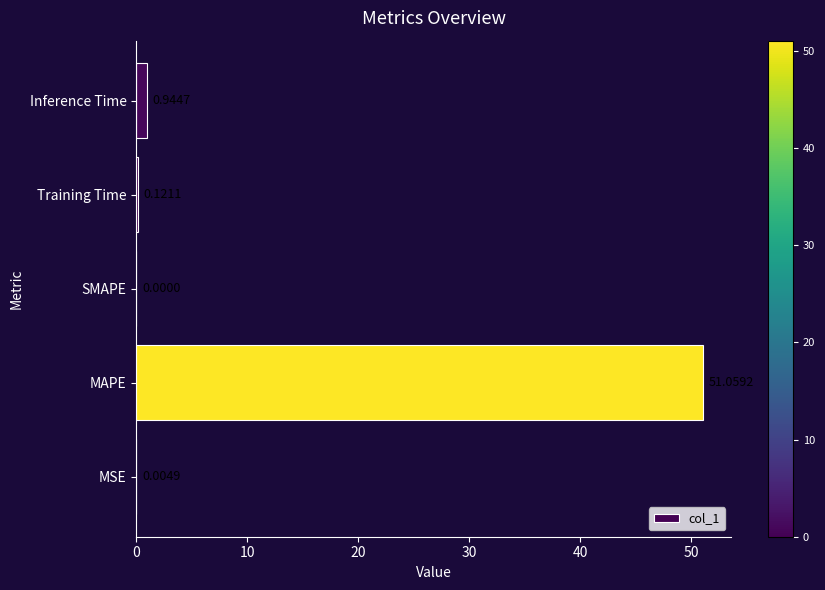

What is the sum of all values?

52.1